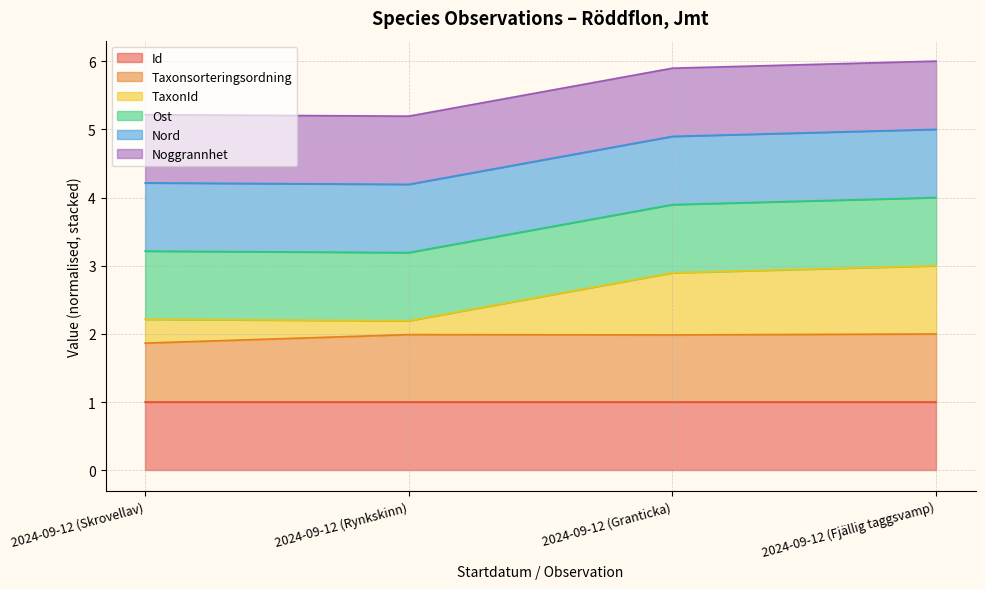

What is the total value across all series at 2024-09-12 (Fjällig taggsvamp)?

6.0